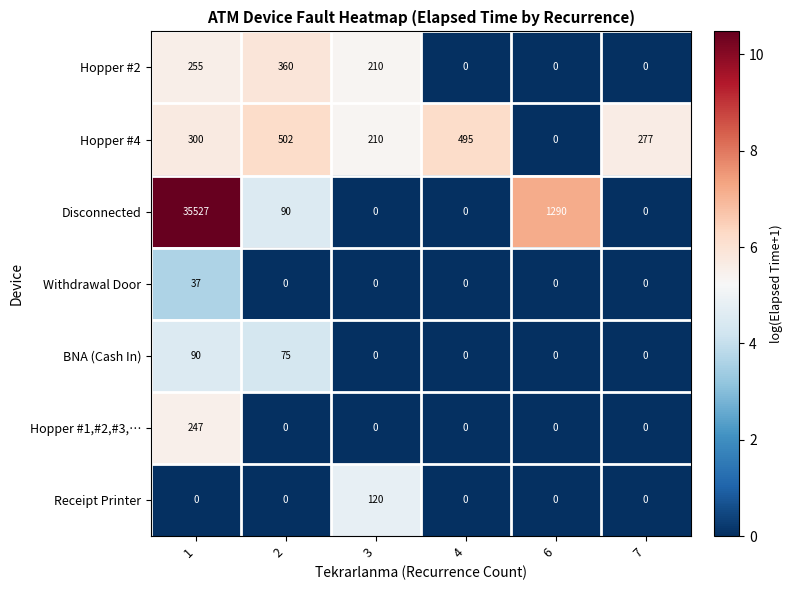

List the series in order of their peak value, highest first.

Disconnected, Hopper #4, Hopper #2, Hopper #1,#2,#3,…, Receipt Printer, BNA (Cash In), Withdrawal Door